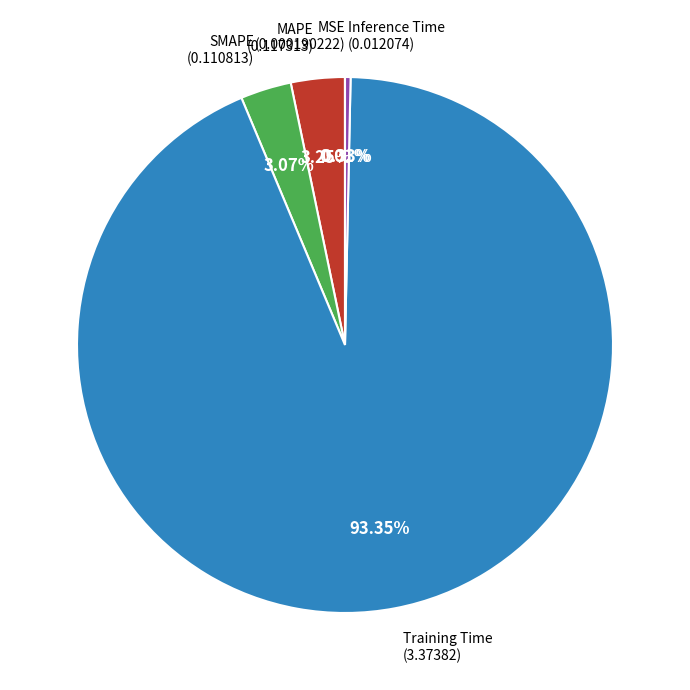

Do MAPE and SMAPE together represent more than half of the pie?

No